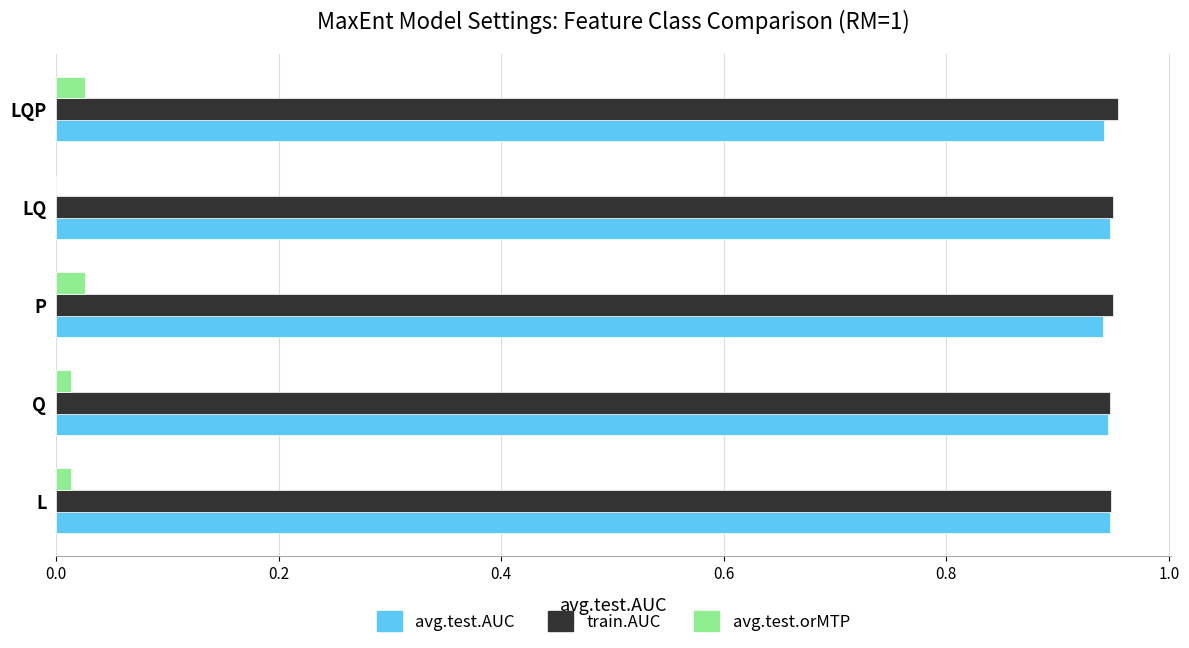

Is the value of train.AUC at LQP greater than the value of avg.test.orMTP at LQ?

Yes